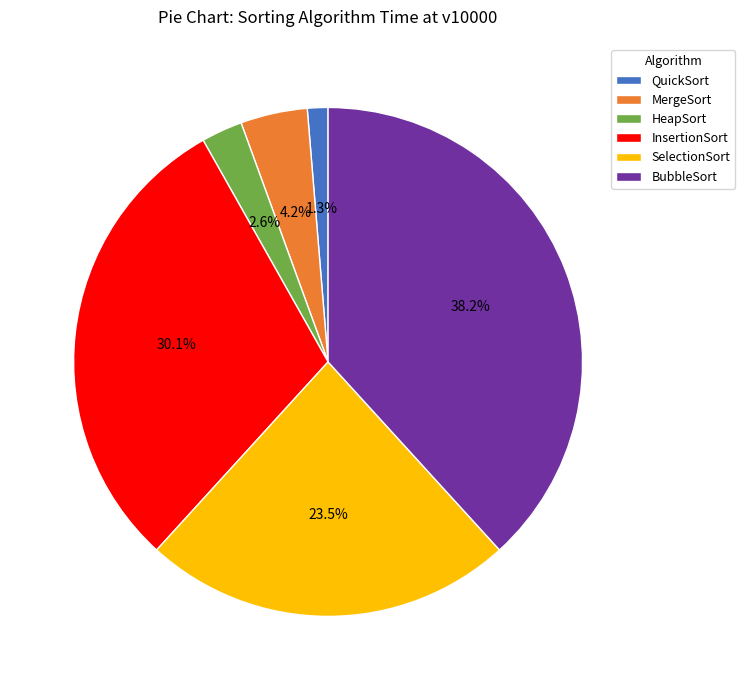

To the nearest percent, what portion does MergeSort represent?

4%